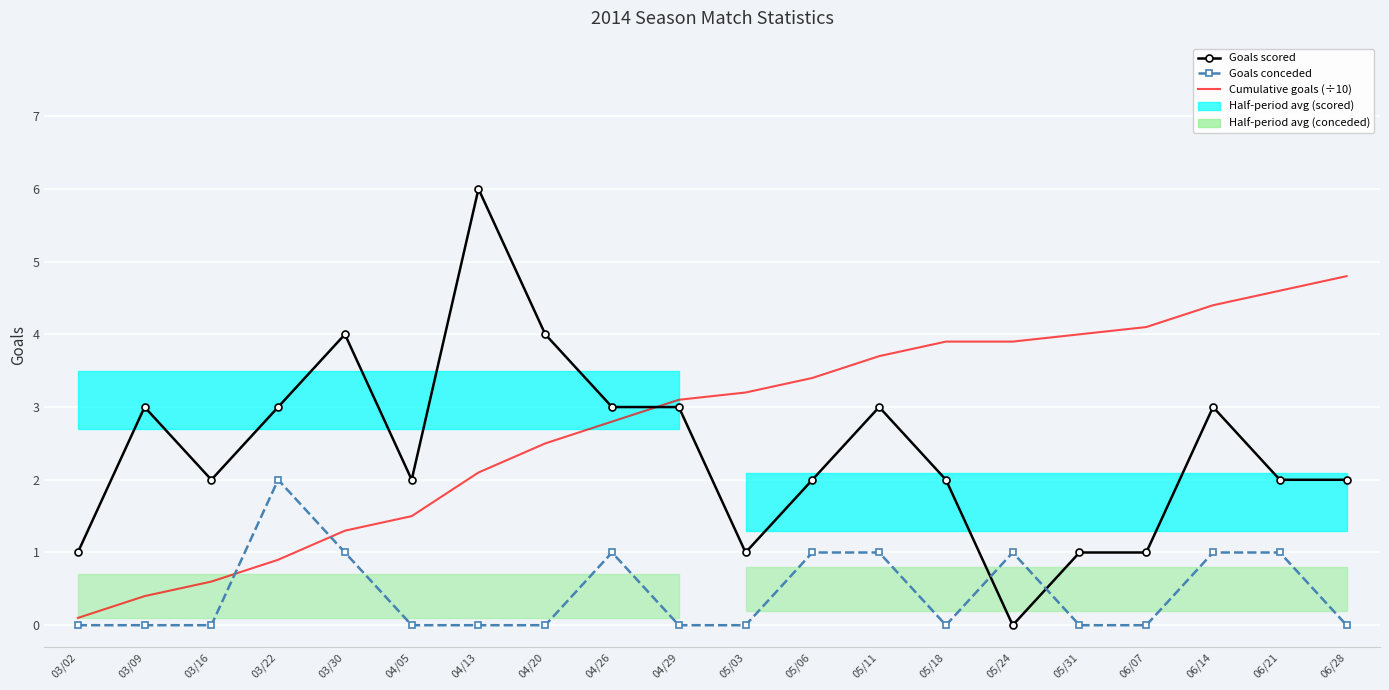

List the series in order of their peak value, highest first.

Goals scored, Cumulative goals (÷10), Goals conceded